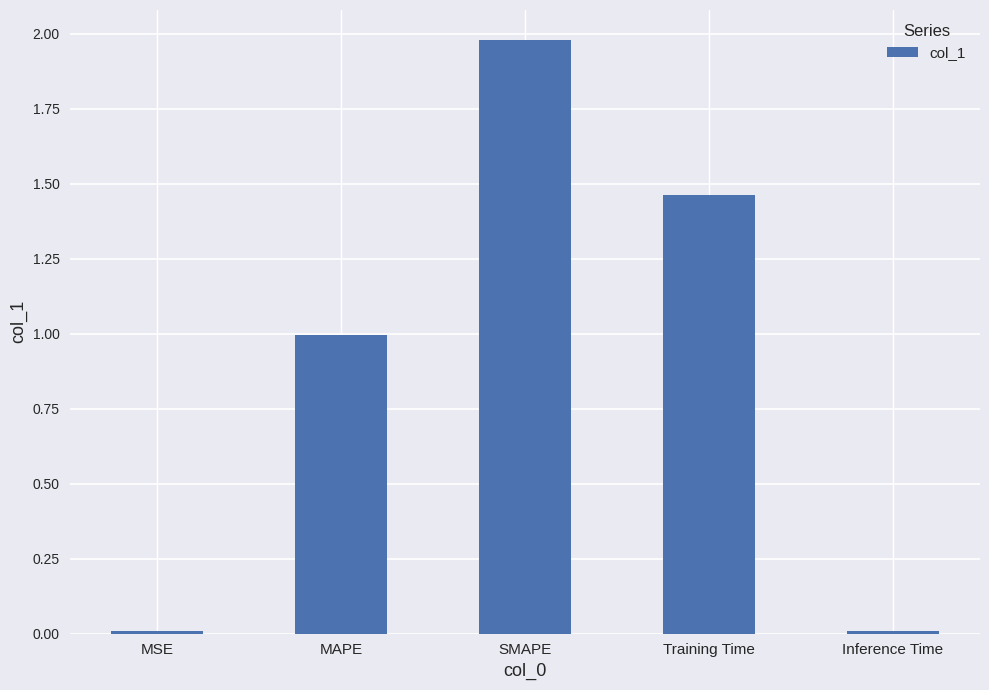

What is the sum of all values?

4.5